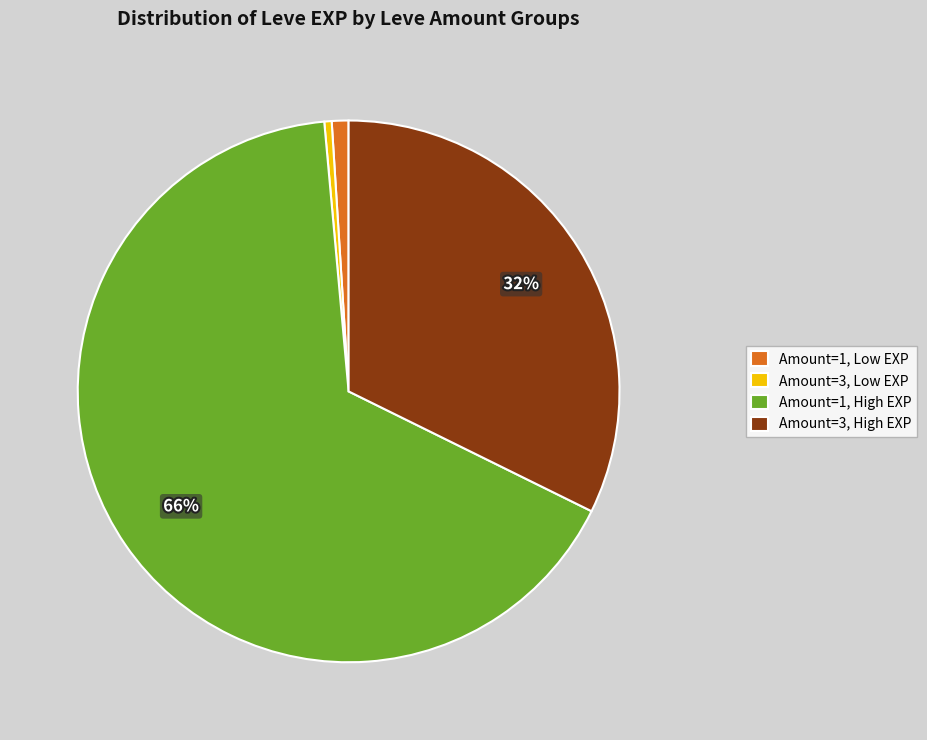

How many slices are in this pie chart?

4